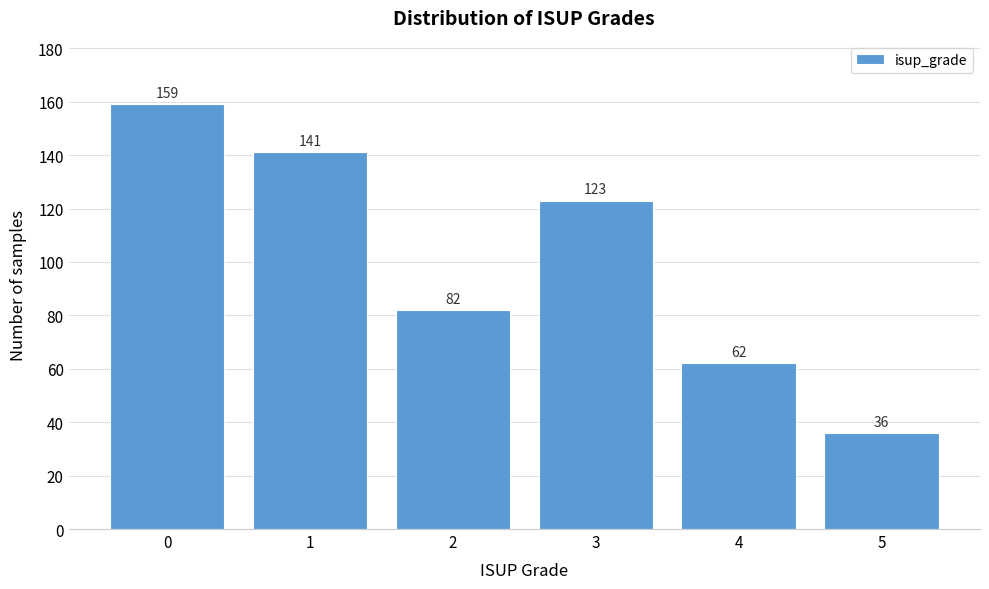

Reading left to right, extract all data points from this chart.

0=159	1=141	2=82	3=123	4=62	5=36